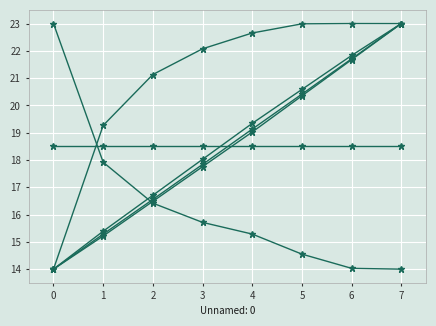

How many categories are shown in the chart?

8